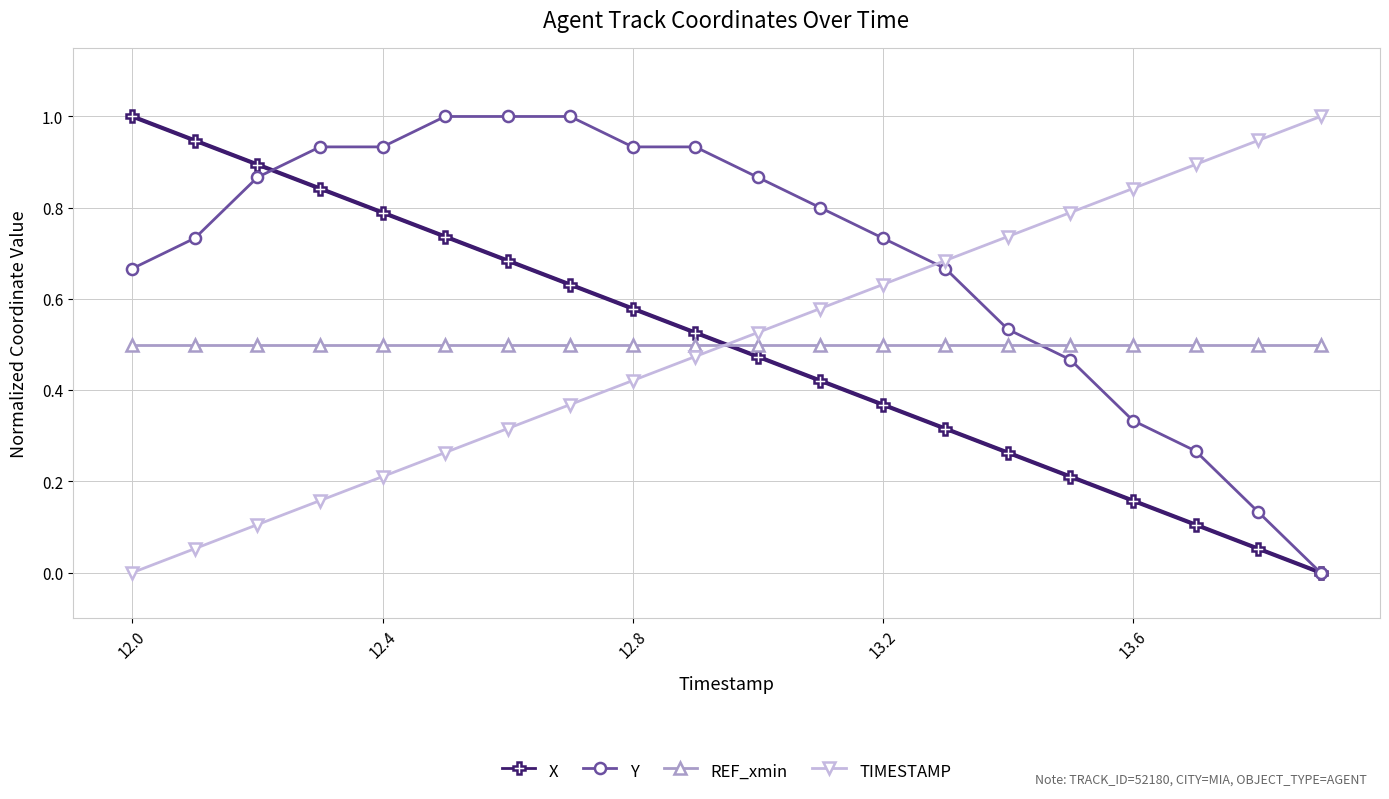

True or false: TIMESTAMP and REF_xmin cross at least once.

True